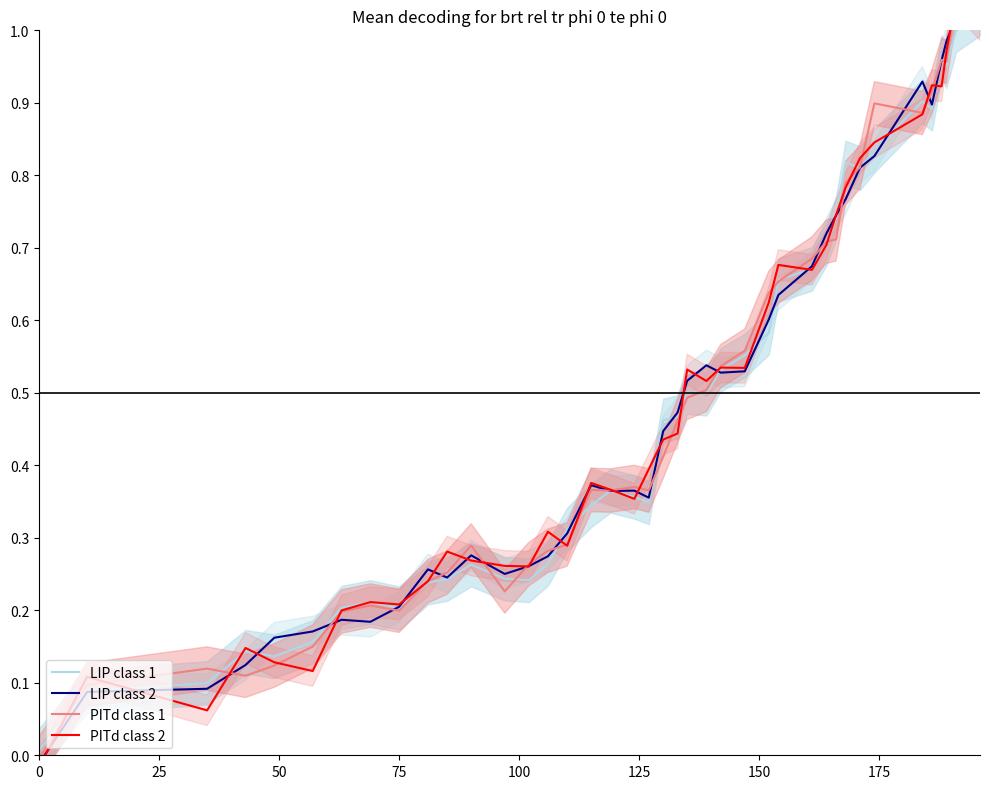

At how many categories does at least one series exceed 0?

40